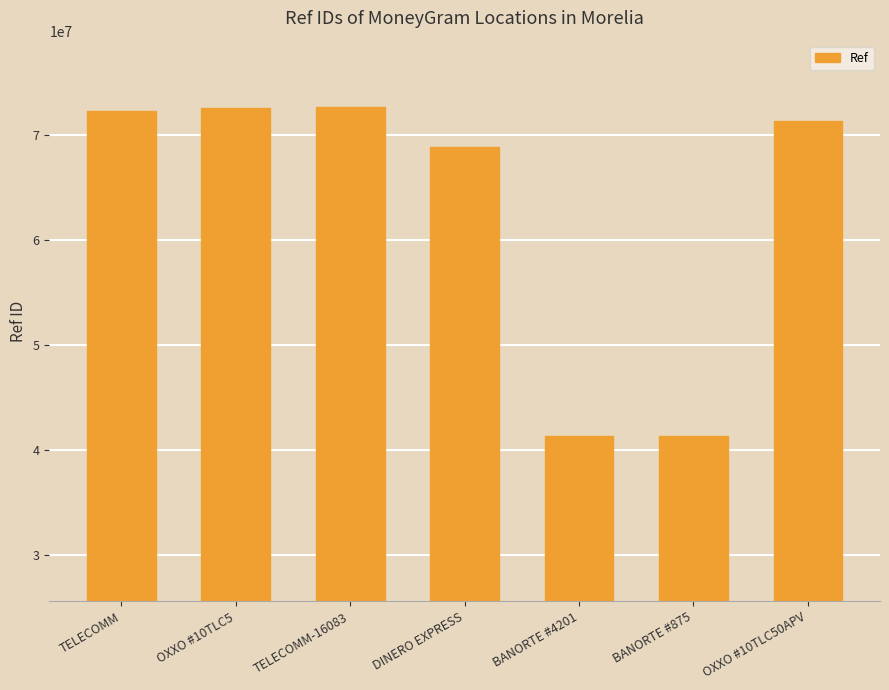

At which label is the value closest to 56979008?

DINERO EXPRESS